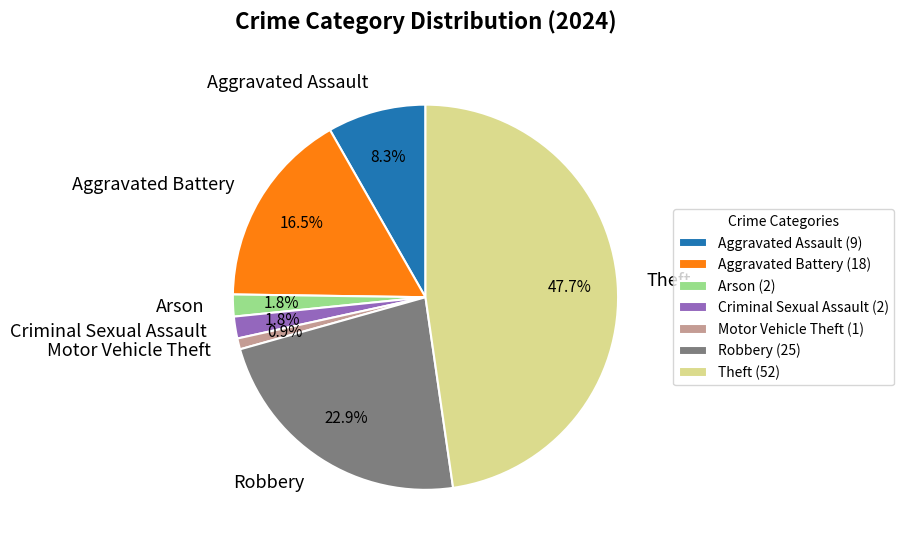

Is the sum of Robbery and Arson greater than half?

No